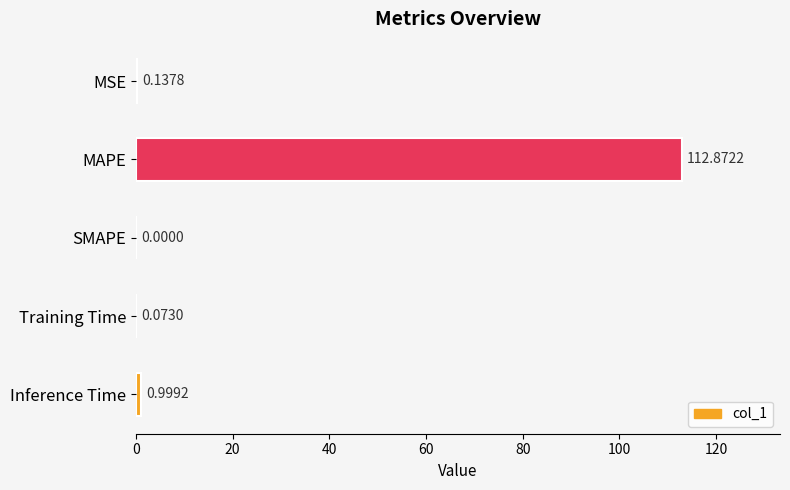

What is the sum of all values?

114.1